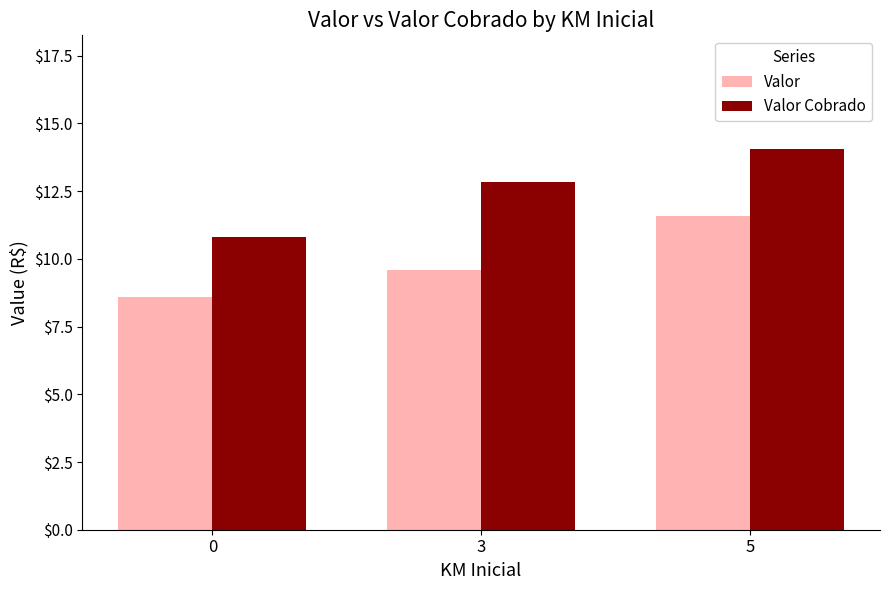

What is the approximate value of Valor at 5?

11.6